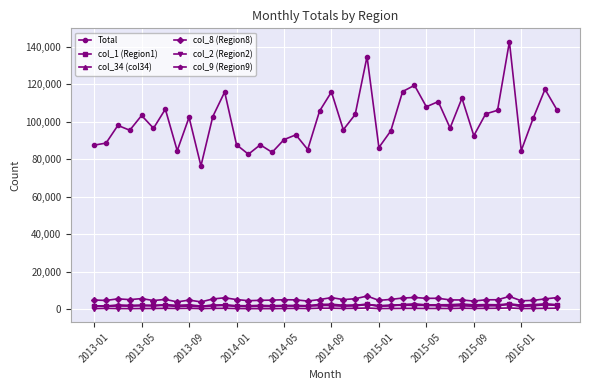

True or false: col_8 (Region8) has more than 1 points higher than both neighbors.

True